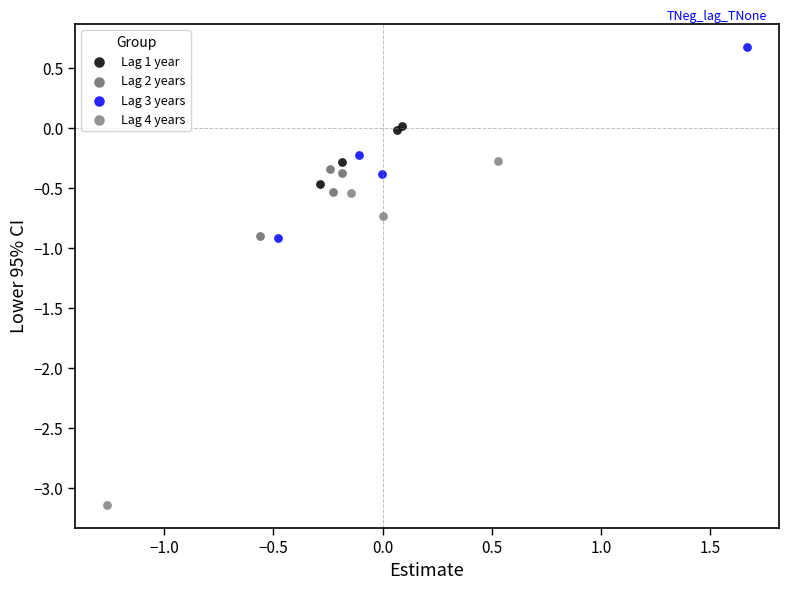

Which series reaches the maximum Y coordinate?

Lag 3 years